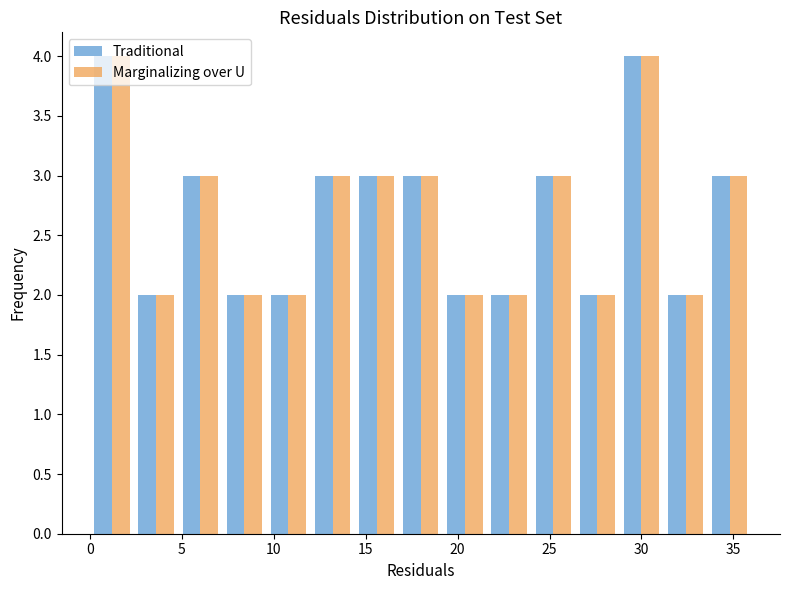

What is the height of the Marginalizing over U bar covering 14.4 to 16.8 on the x-axis? Neither the bar edges nor the heights are printed on the chart, so give them approximately, as read against the axes.

3